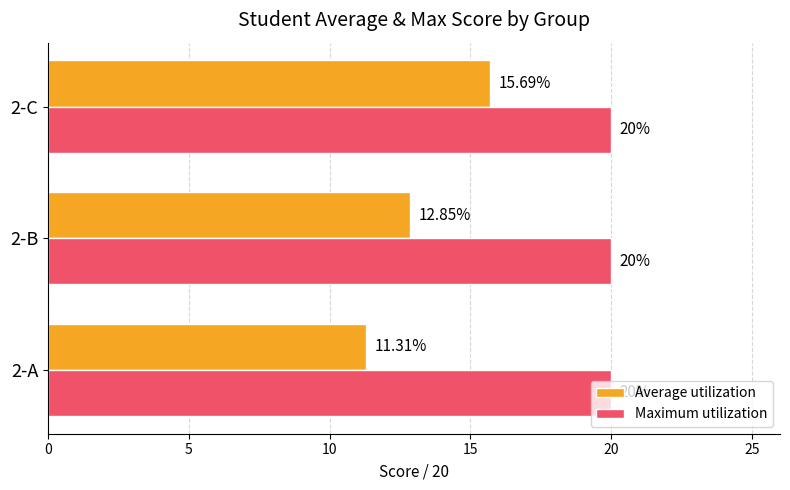

Which series has the widest spread of values?

Average utilization